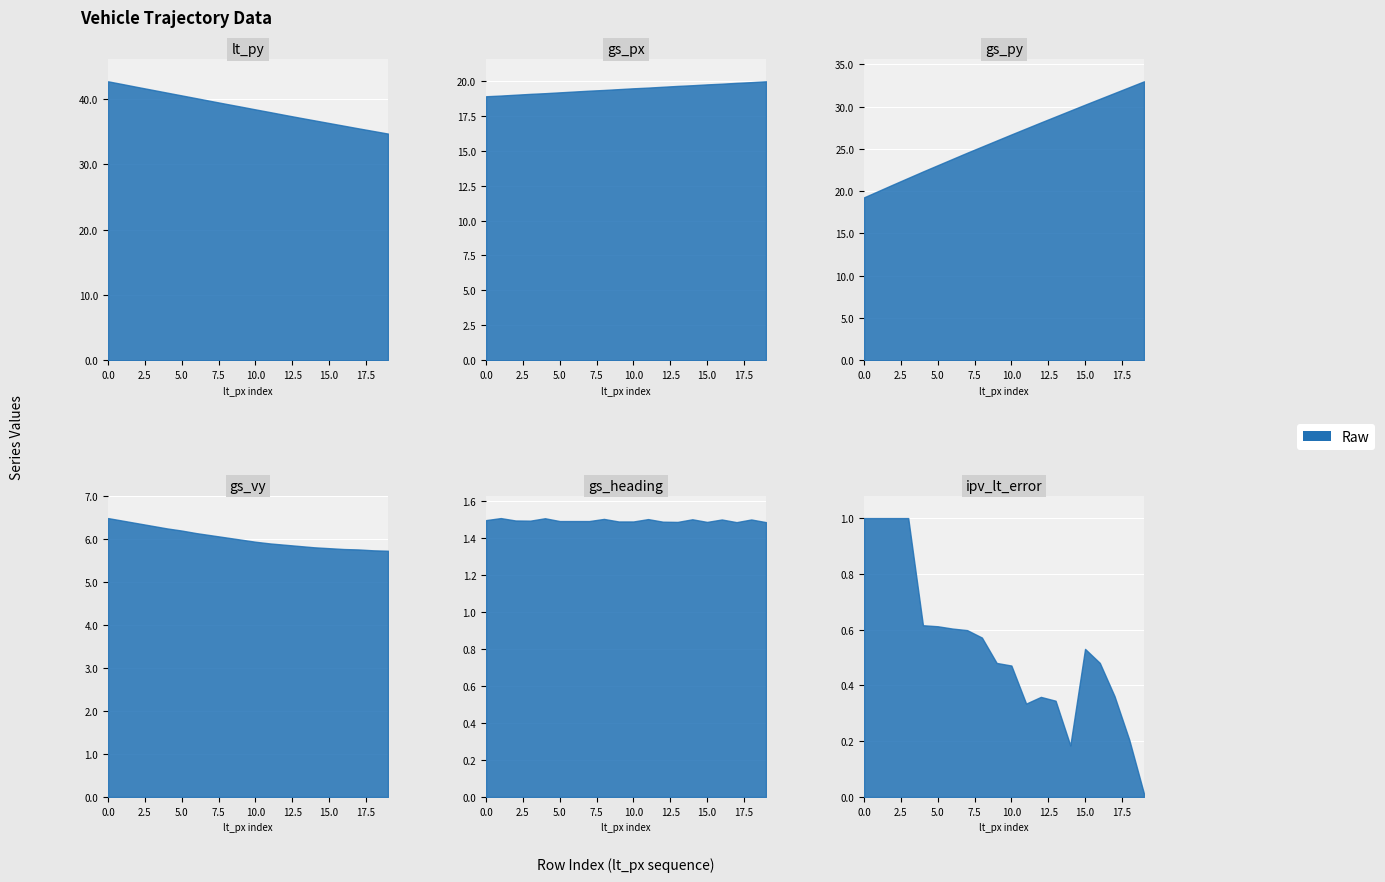

What is the value of the lt_py point at the 18th from the left?

35.5